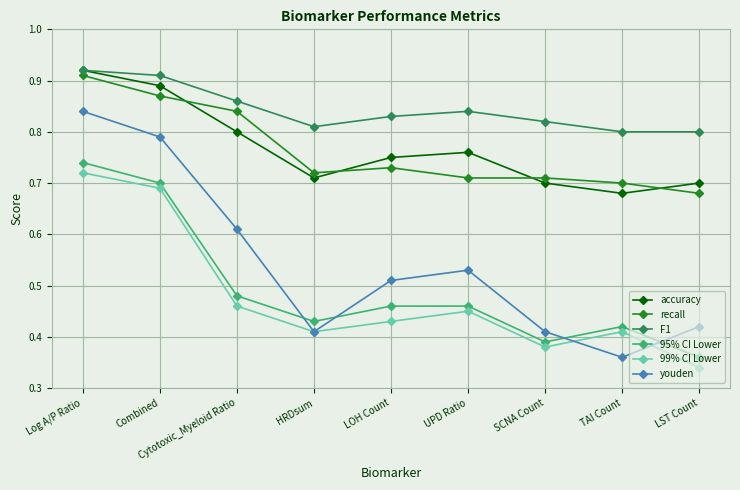

Which category has the highest value in the 95% CI Lower series?

Log A/P Ratio